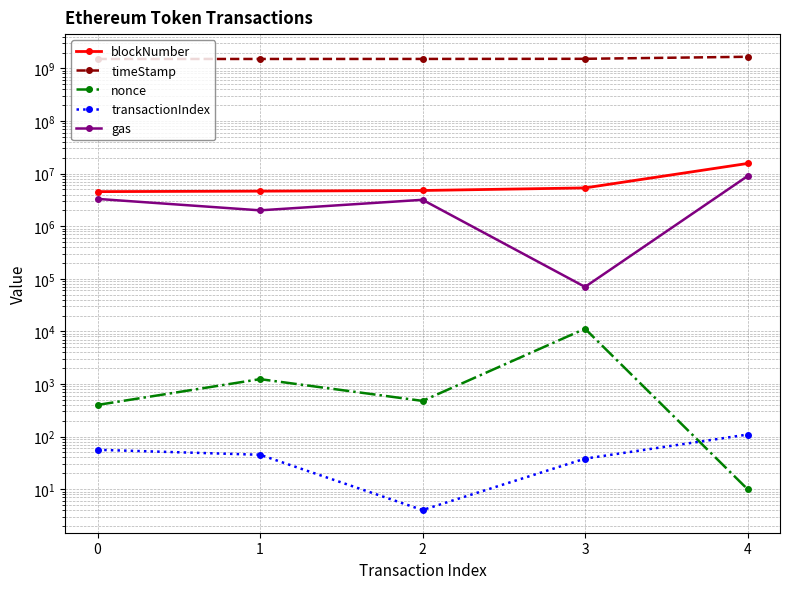

What value does the timeStamp series have at 1?

1511812922